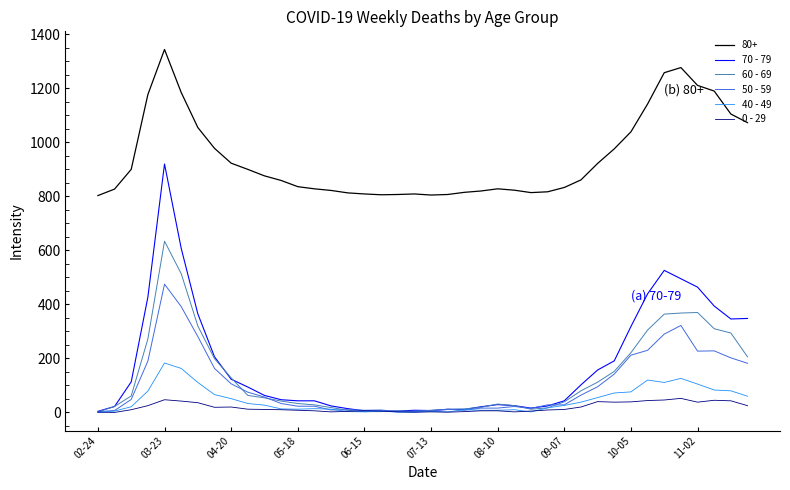

Which series has the largest total across all categories?

80+